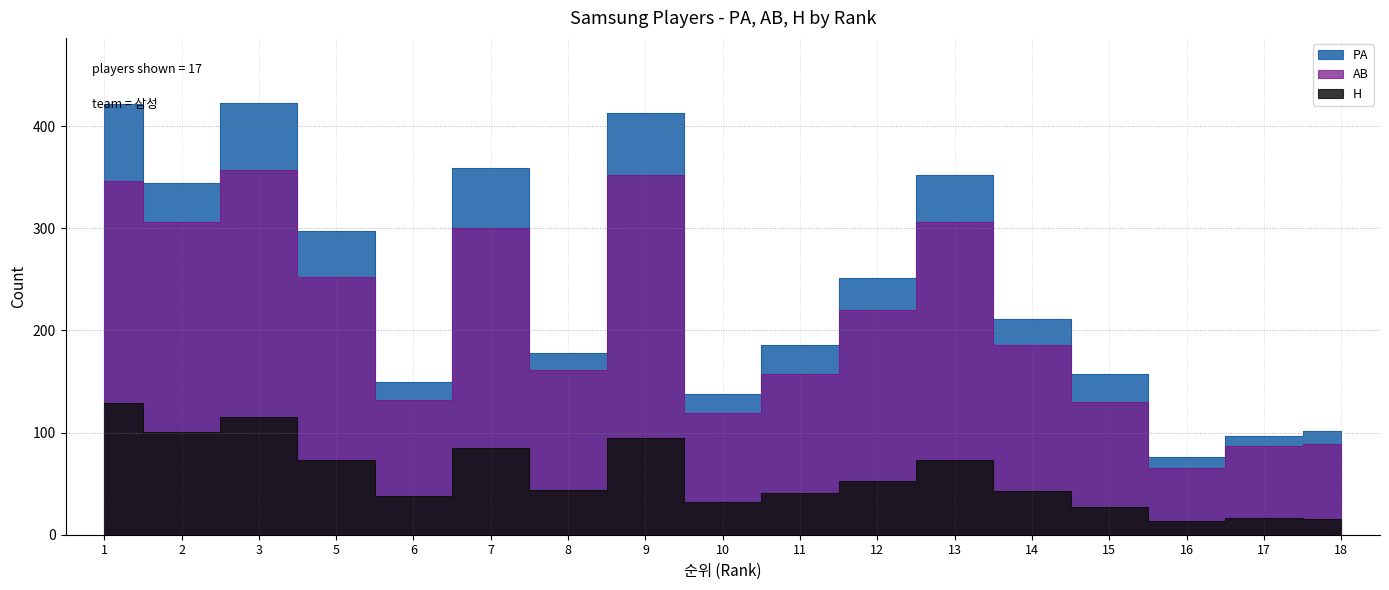

The PA series shows 202 at 9. True or false?

False